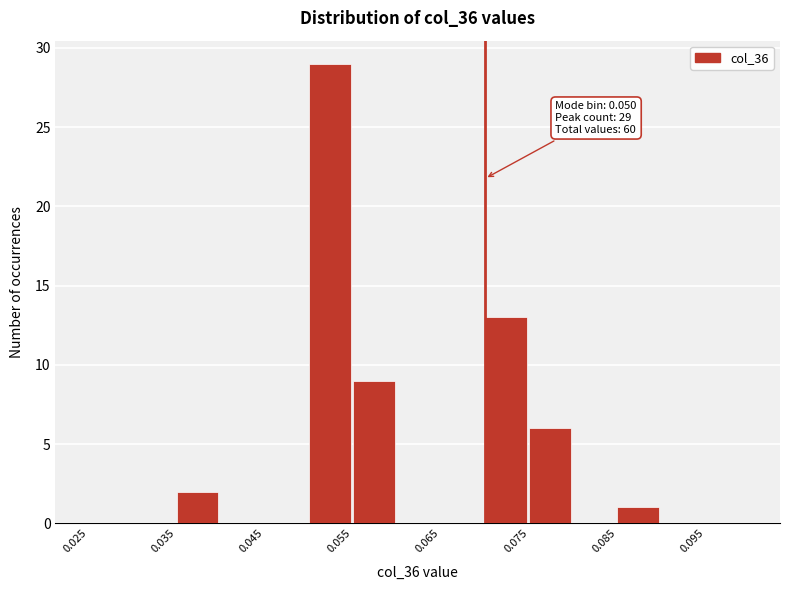

Over which range of the x-axis is the bar tallest?

0.050 to 0.055